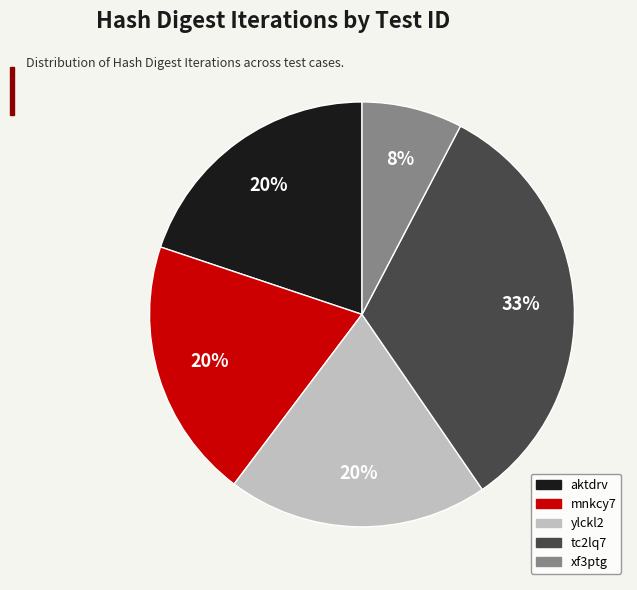

Which category has the smallest portion of the pie?

xf3ptg